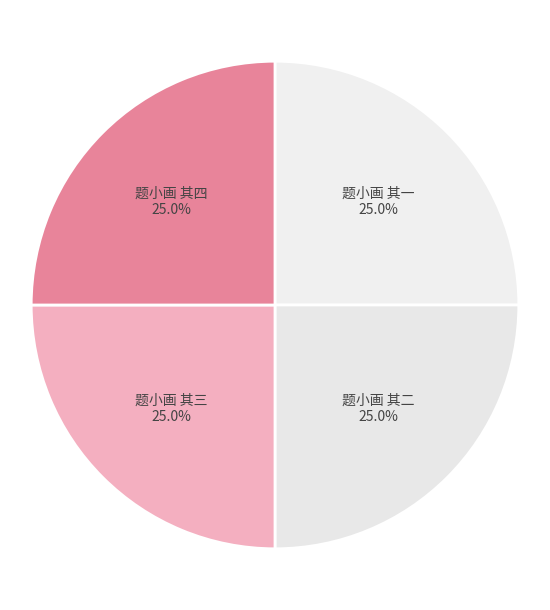

Does 题小画 其四 account for over 50% of the chart?

No